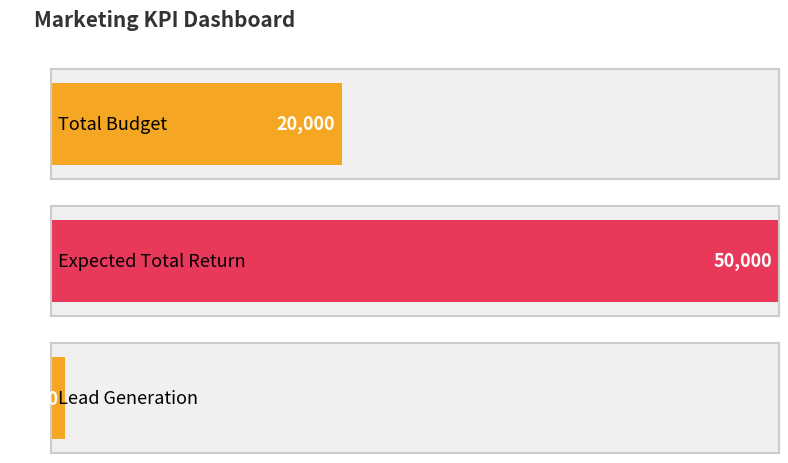

What is the approximate value at Lead Generation?

1000.0